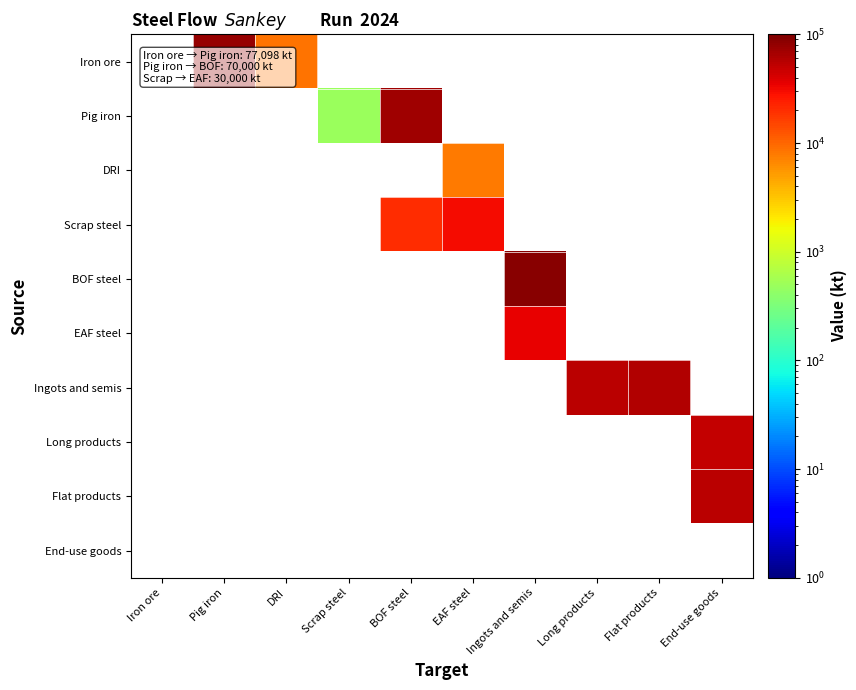

Count the number of data series in this chart.

10